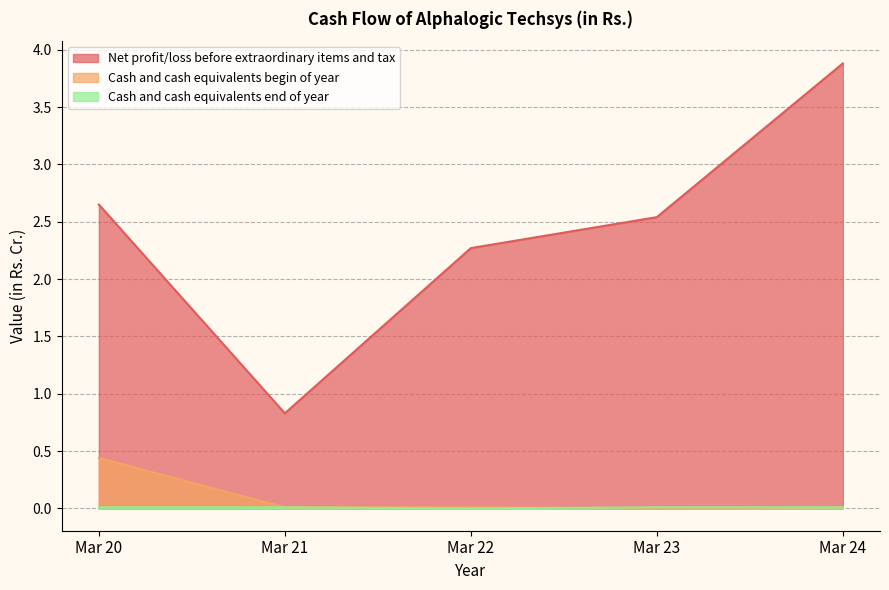

What are all the series names shown in the legend?

Net profit/loss before extraordinary items and tax, Cash and cash equivalents begin of year, Cash and cash equivalents end of year